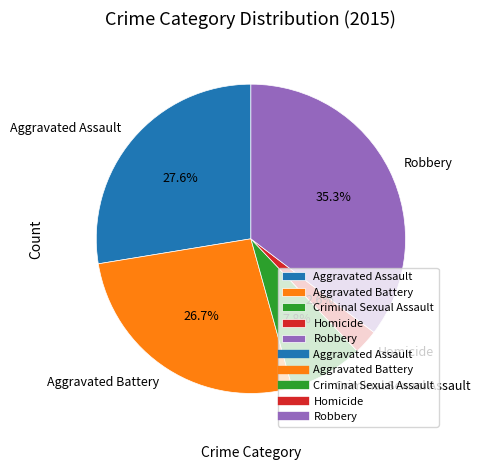

How many slices are in this pie chart?

5